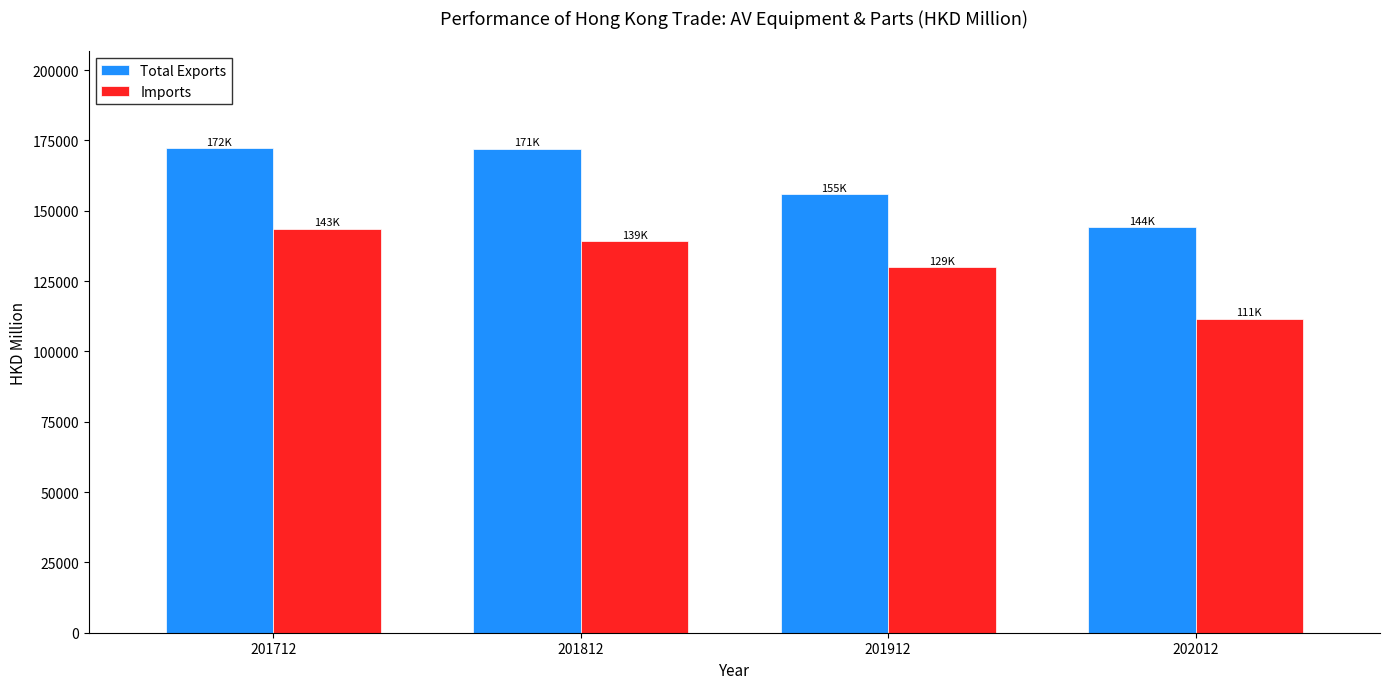

Which category has the highest value in the Imports series?

201712